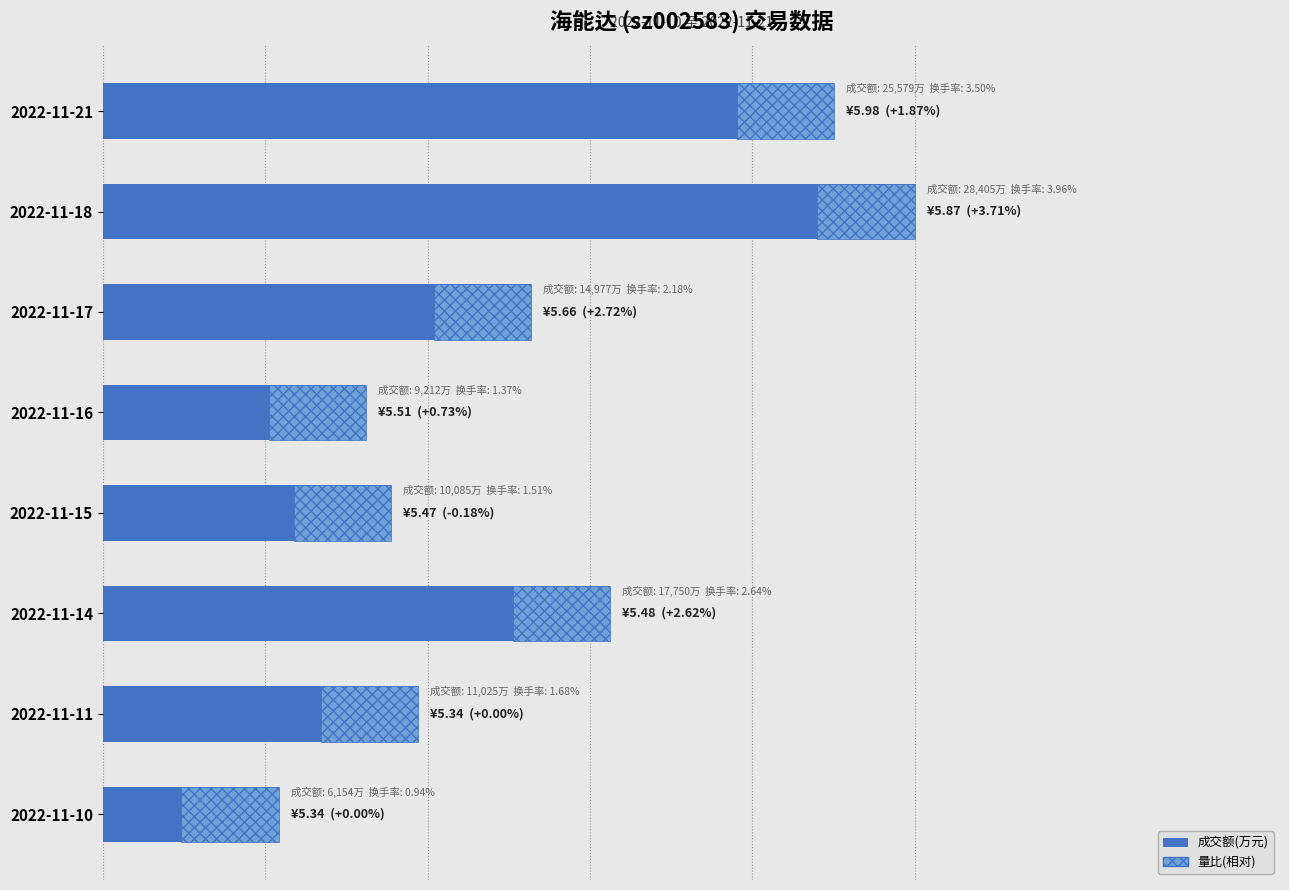

How many groups of bars are there?

8